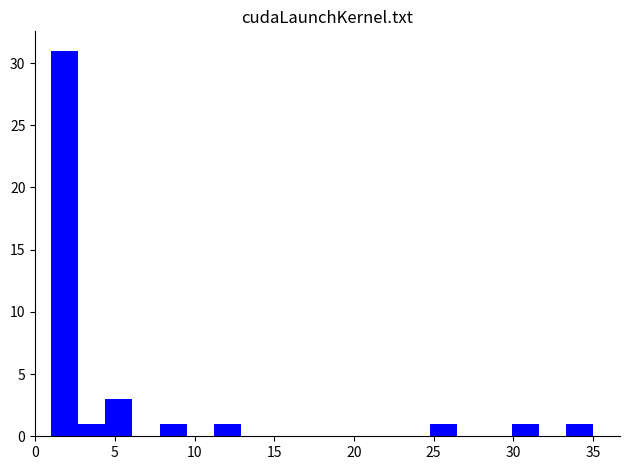

Around what value on the x-axis is the tallest bar? Give the approximate position of its centre, as read against the axis.

2.0